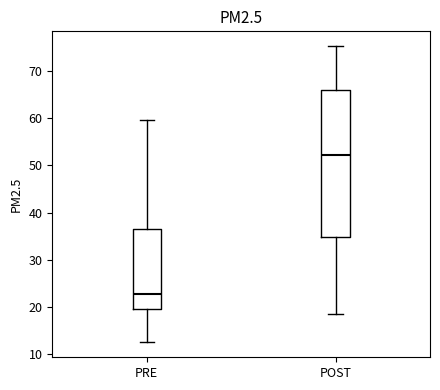

Where does the median line of the box for POST sit on the y-axis? The values are not printed on the chart, so give them approximately, as read against the axis.

52